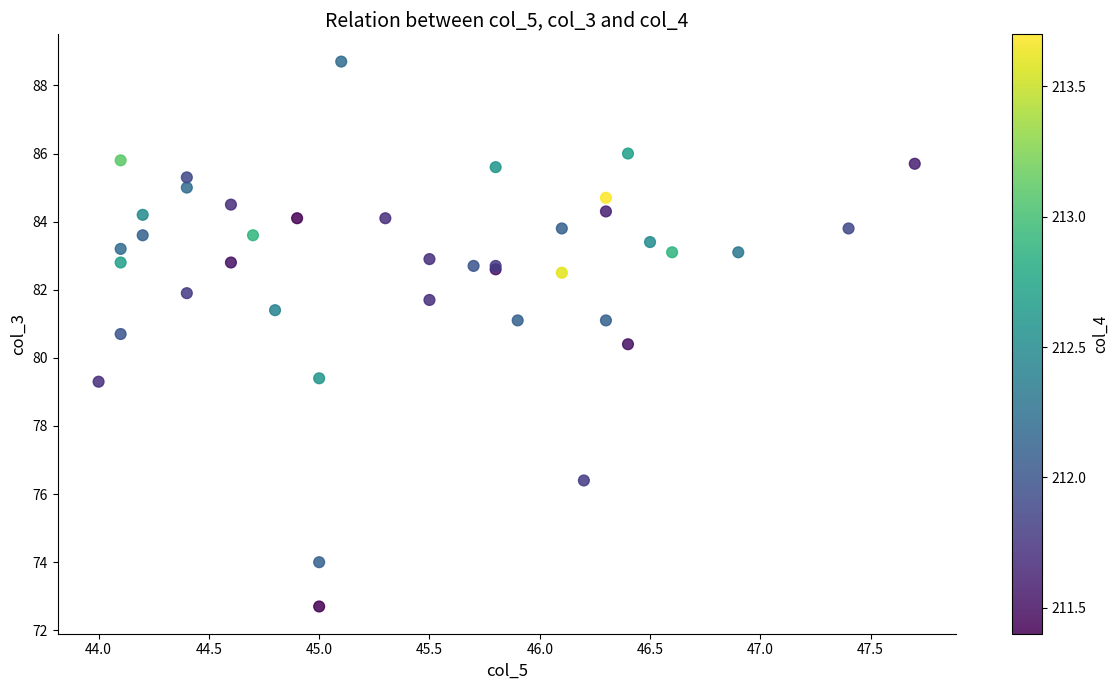

What Y value in the scatter plot is closest to 80?

80.4